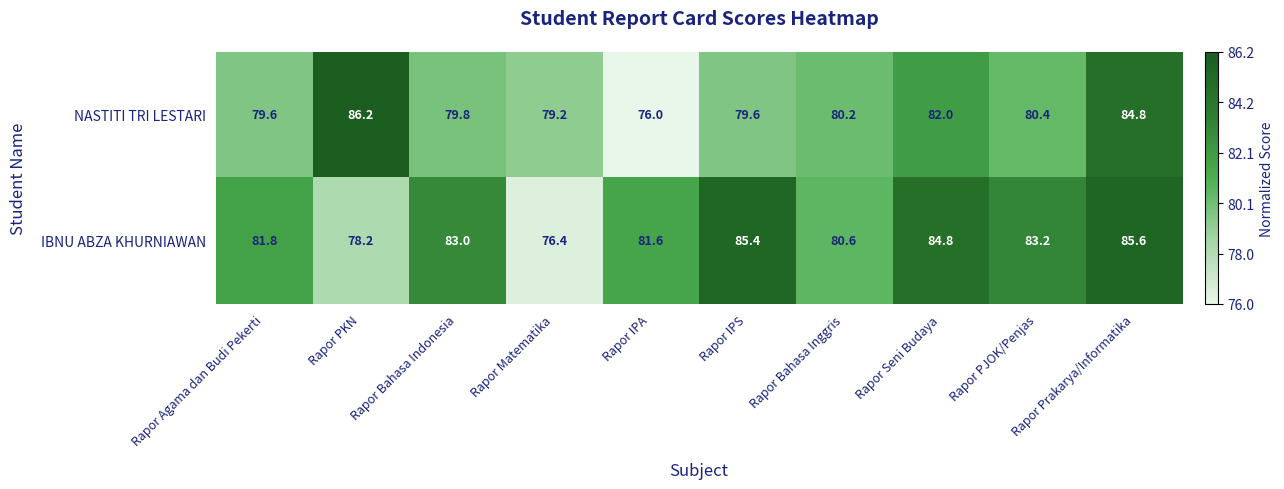

Rank the series at Rapor PJOK/Penjas from lowest to highest value.

NASTITI TRI LESTARI, IBNU ABZA KHURNIAWAN